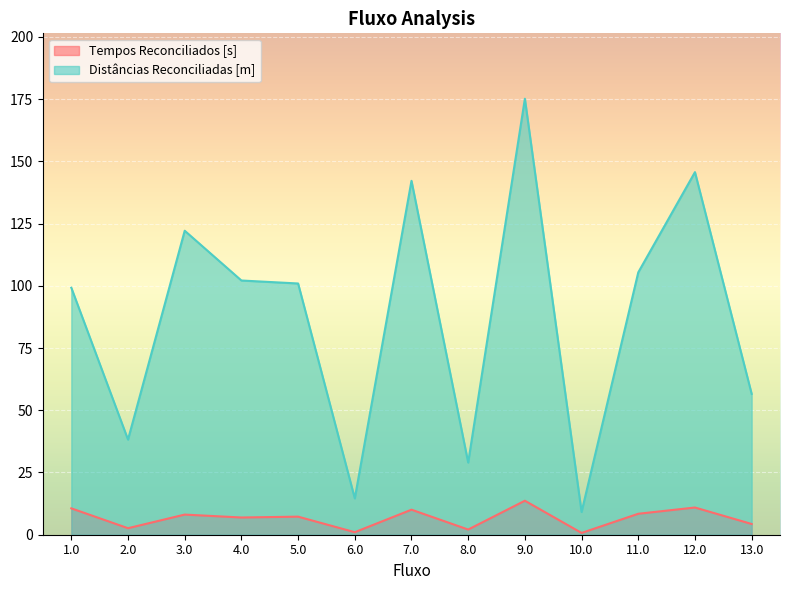

Rank the series at 8.0 from lowest to highest value.

Tempos Reconciliados [s], Distâncias Reconciliadas [m]